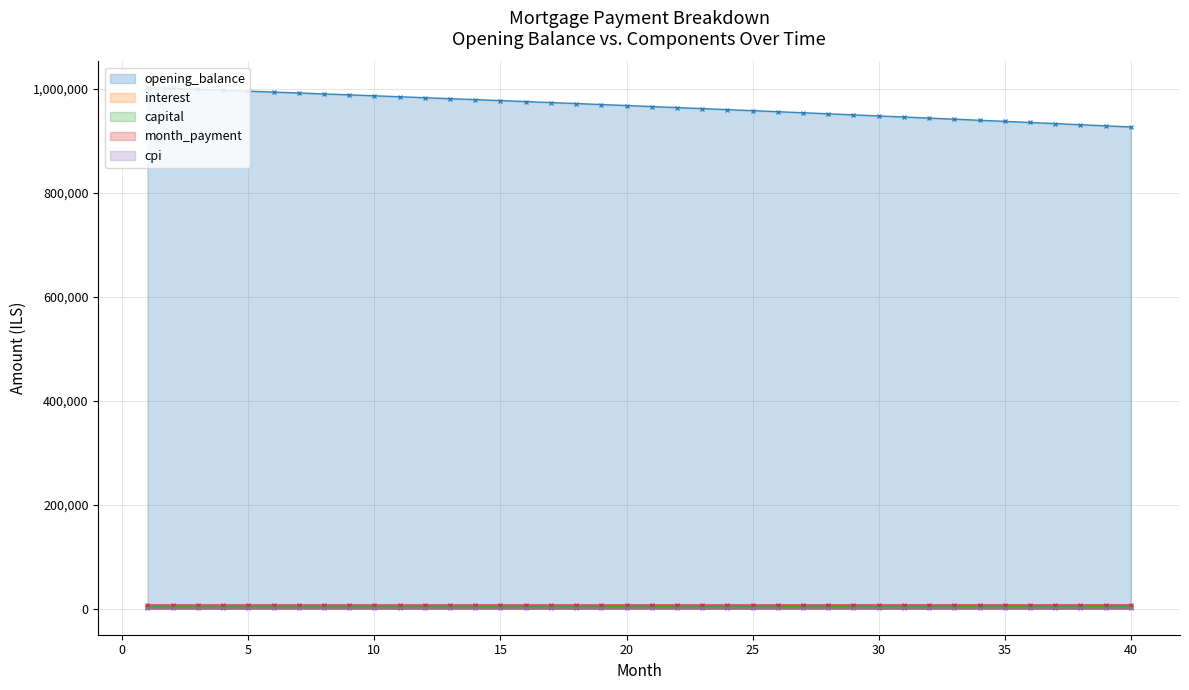

True or false: cpi has a value of 3193.6 at 11.

False